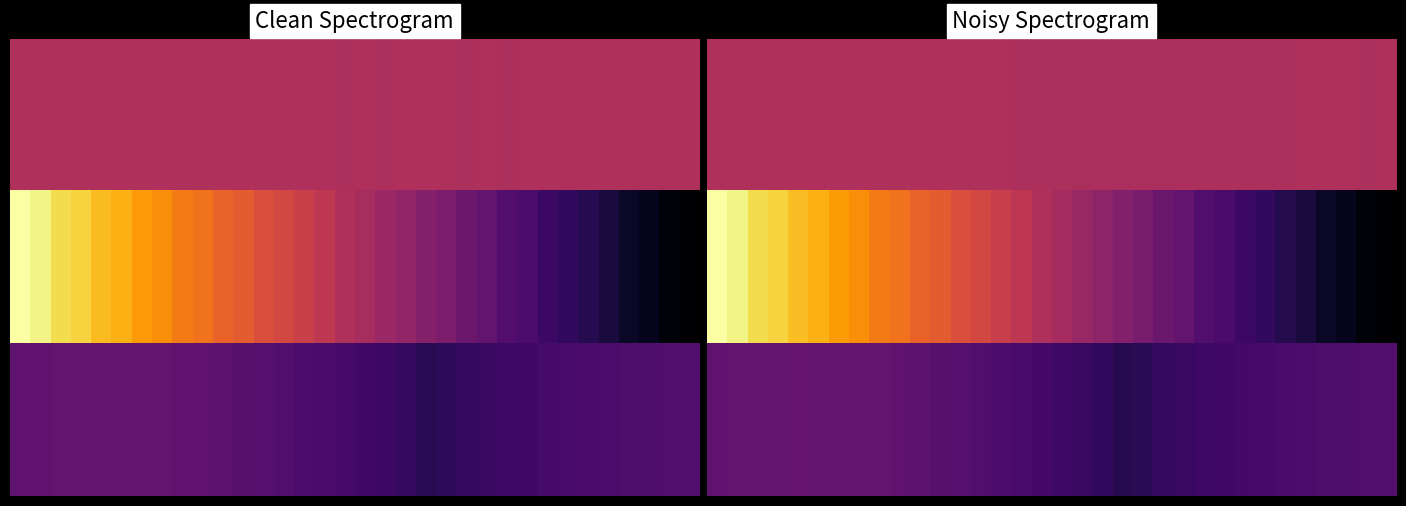

What is the maximum value for 2.0?

0.3